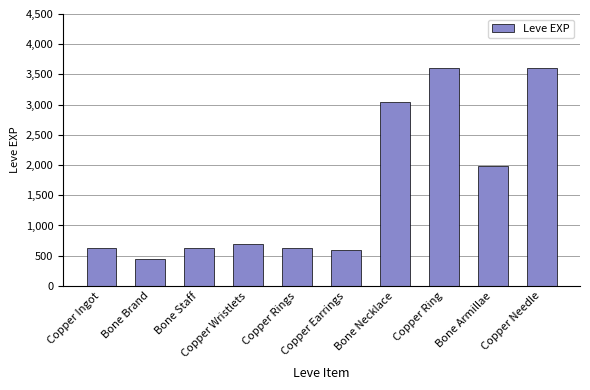

Reading right to left, what are all the values shown in this chart?

3600	1980	3600	3040	600	630	690	630	450	630